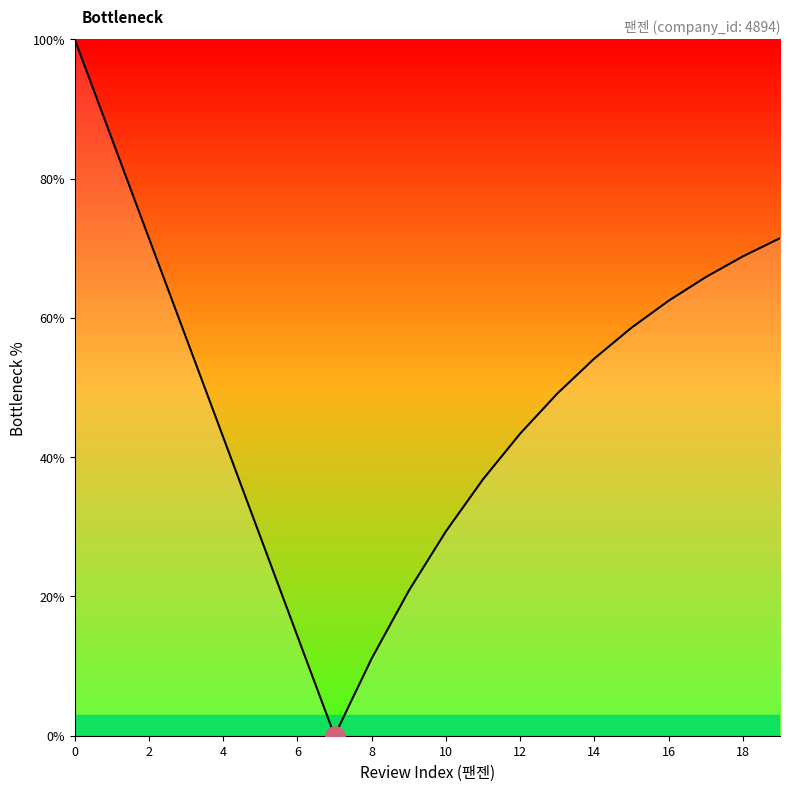

What is the maximum value shown in the chart?

100.0